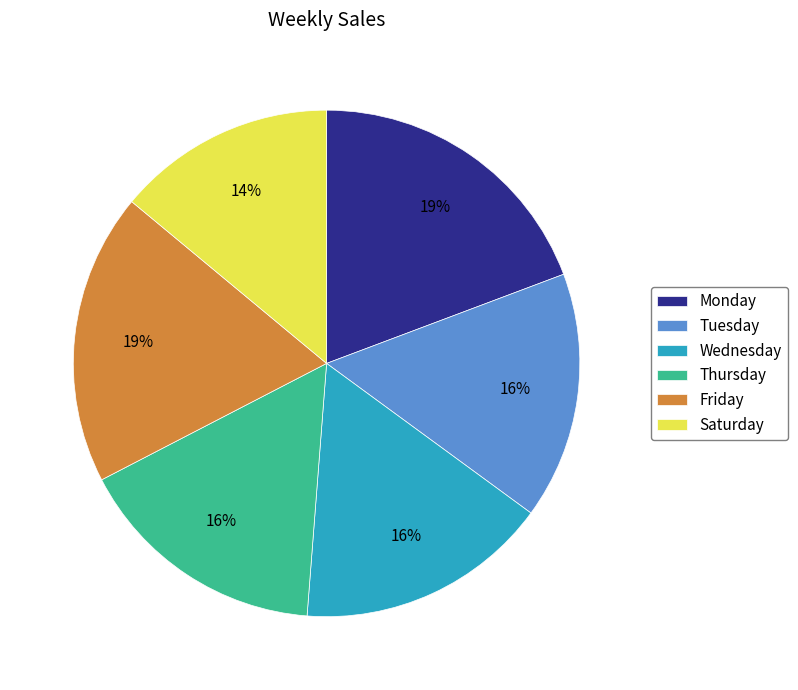

True or false: Tuesday accounts for 16% of the total.

True